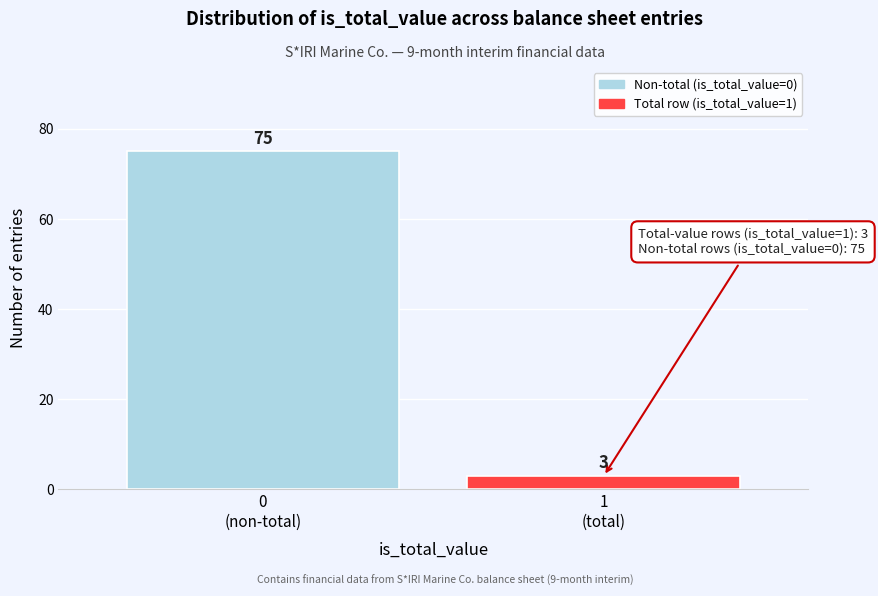

Reading right to left, transcribe all the data shown in this chart.

3	75